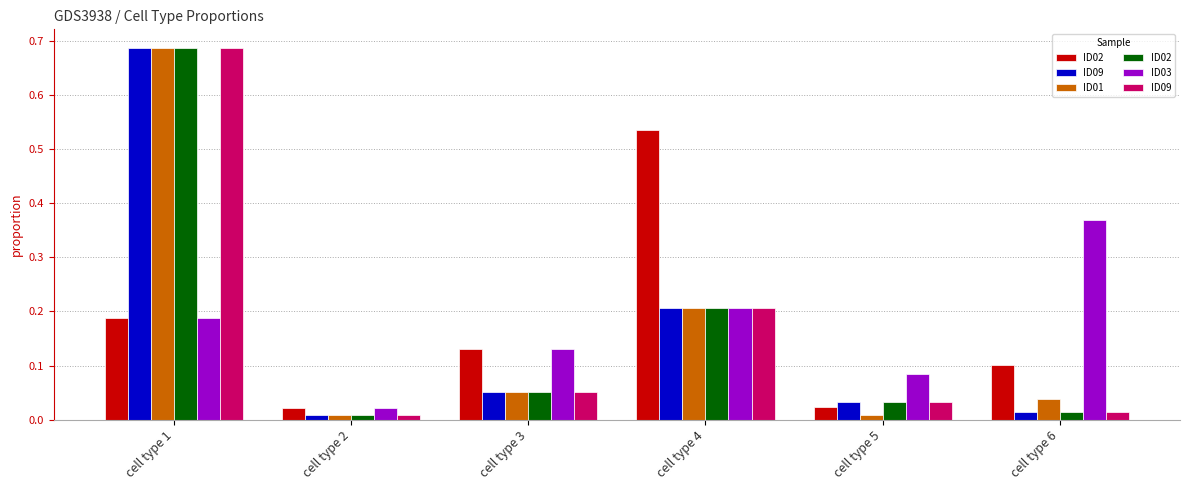

Which label corresponds to the largest value in the chart?

cell type 1